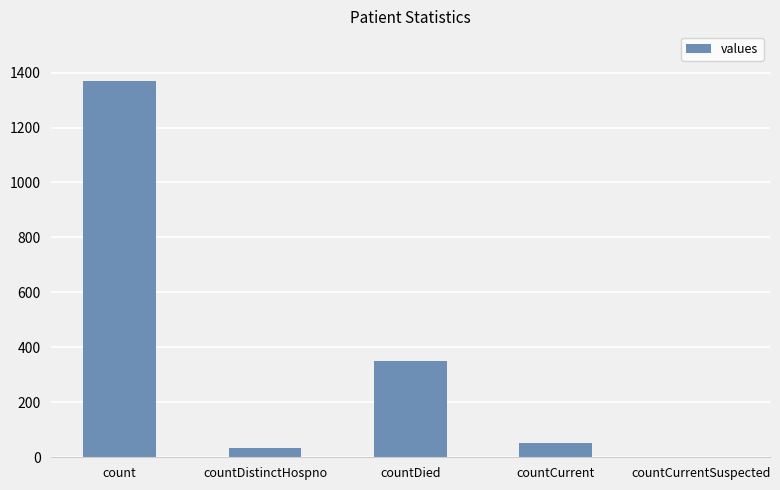

The chart shows a value of 750 at countCurrentSuspected. True or false?

False